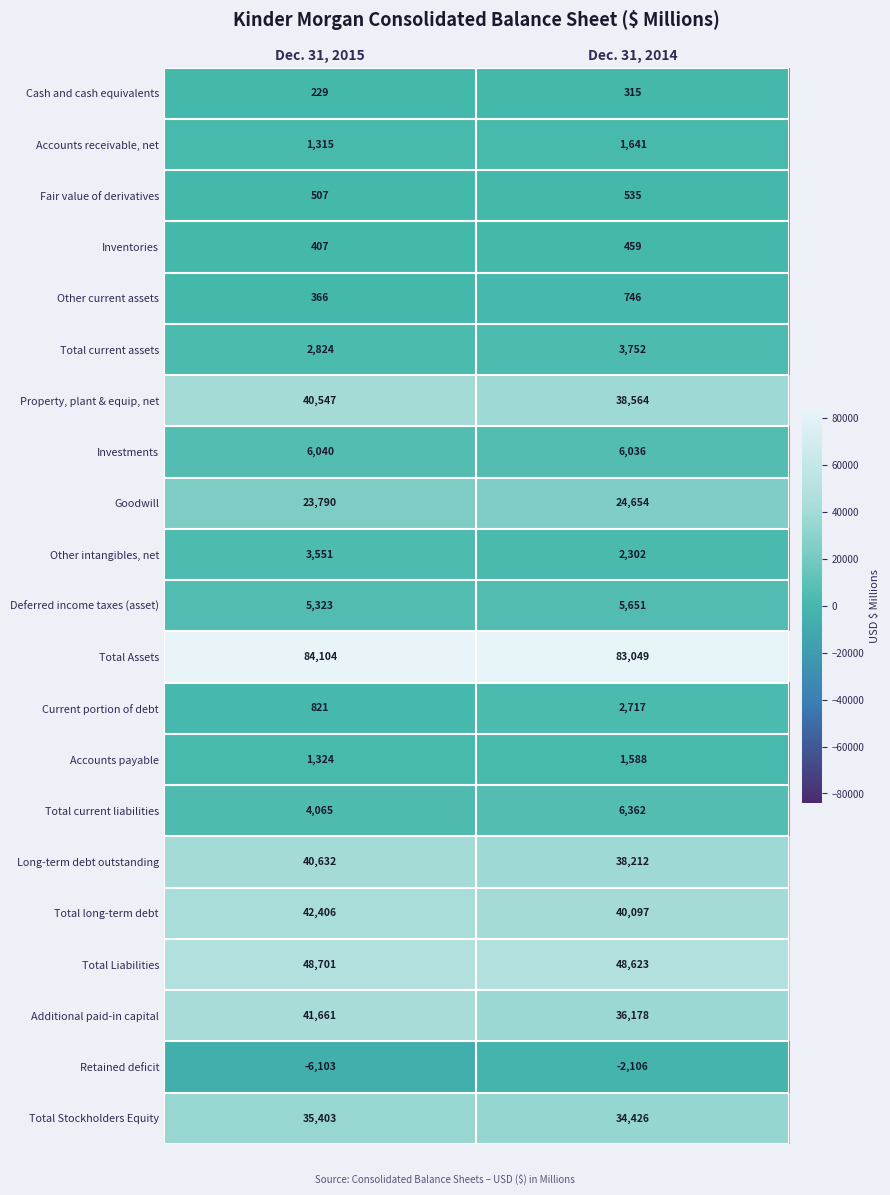

Rank the series by their maximum value, from highest to lowest.

Total Assets, Total Liabilities, Total long-term debt, Additional paid-in capital, Long-term debt outstanding, Property, plant & equip, net, Total Stockholders Equity, Goodwill, Total current liabilities, Investments, Deferred income taxes (asset), Total current assets, Other intangibles, net, Current portion of debt, Accounts receivable, net, Accounts payable, Other current assets, Fair value of derivatives, Inventories, Cash and cash equivalents, Retained deficit